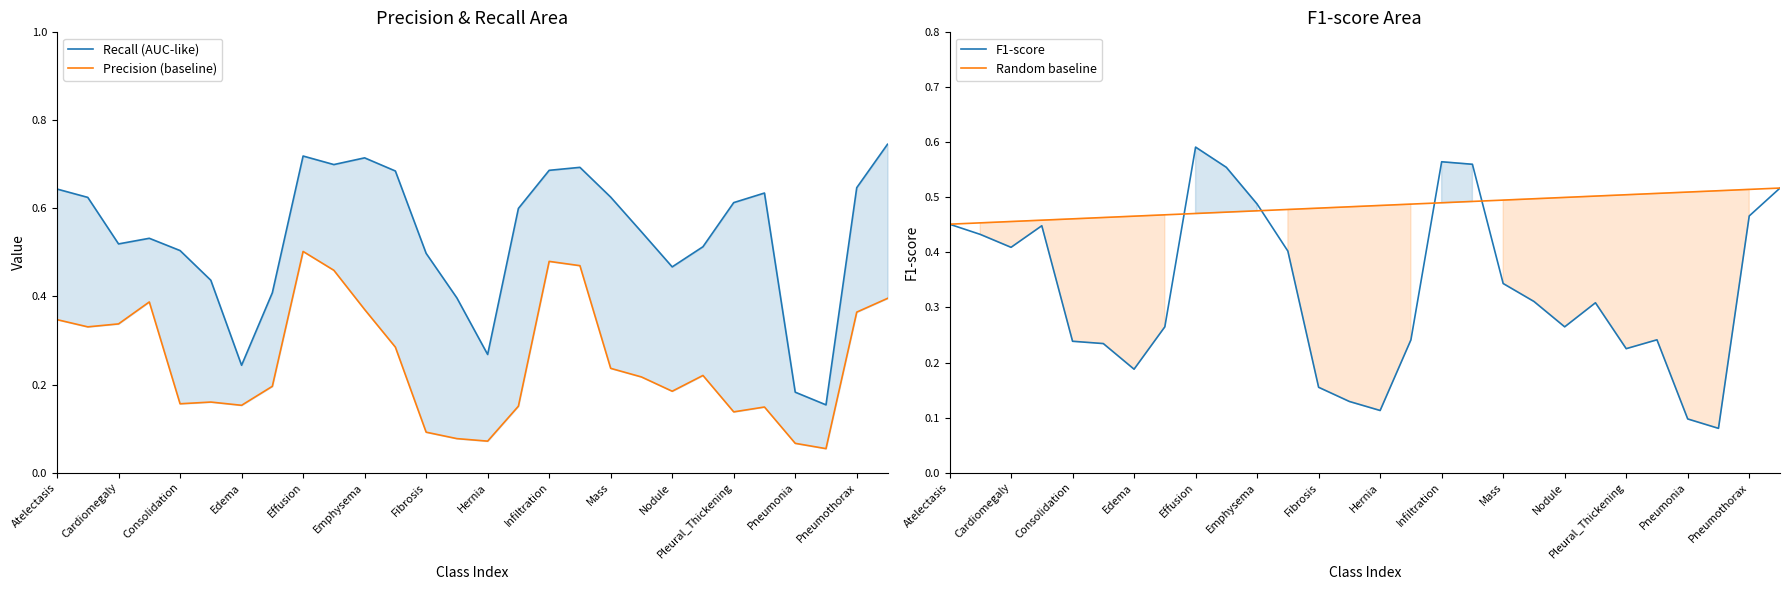

The Random baseline series shows 0.5 at Mass. True or false?

True